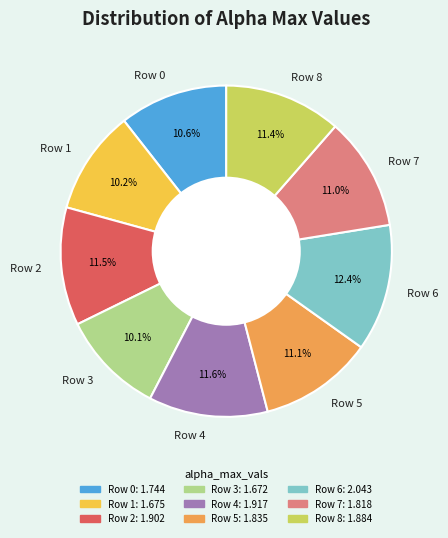

To the nearest percent, what is the average slice percentage?

11%